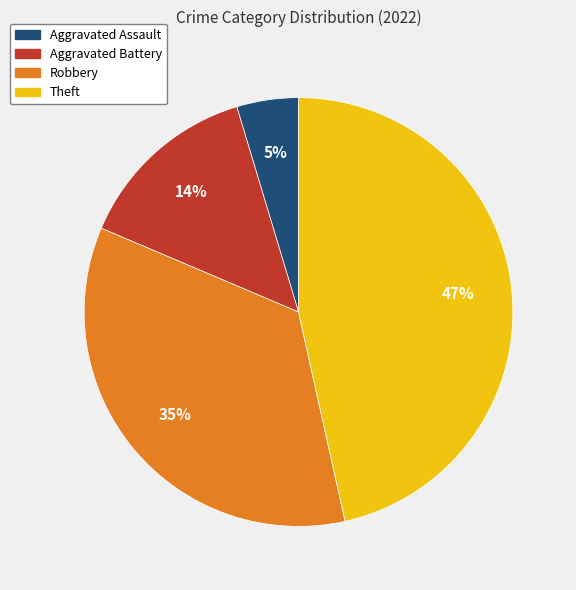

Does Aggravated Battery represent more than half of the total?

No